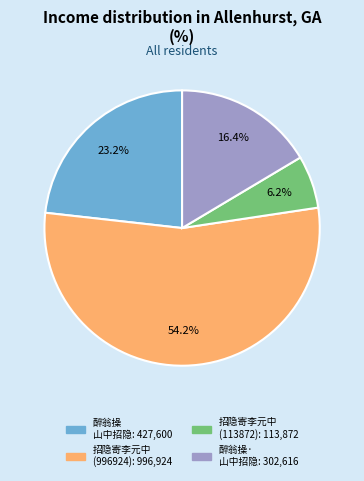

Is there a majority slice in this chart?

Yes